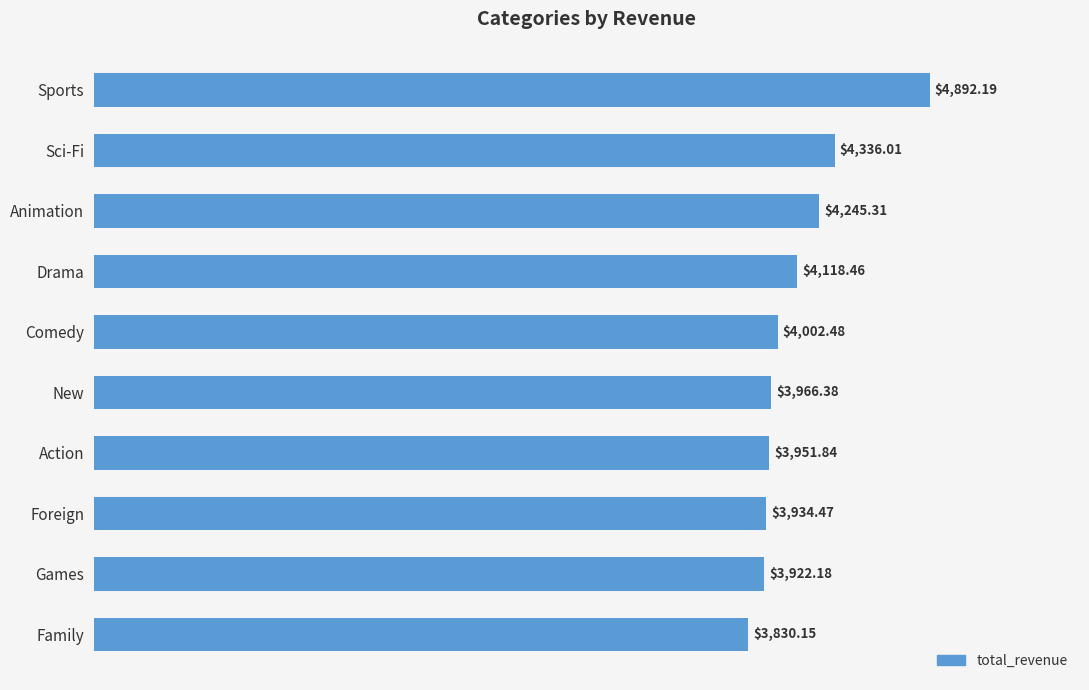

Which has a higher value, Action or Foreign?

Action